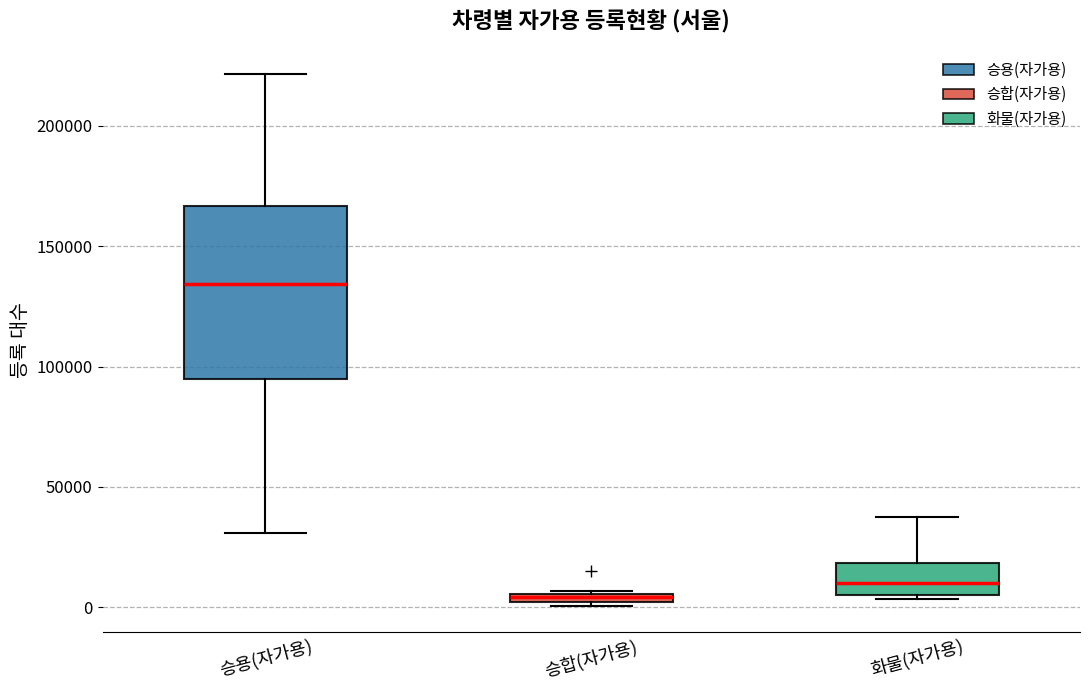

Which box has the highest median line?

승용(자가용)